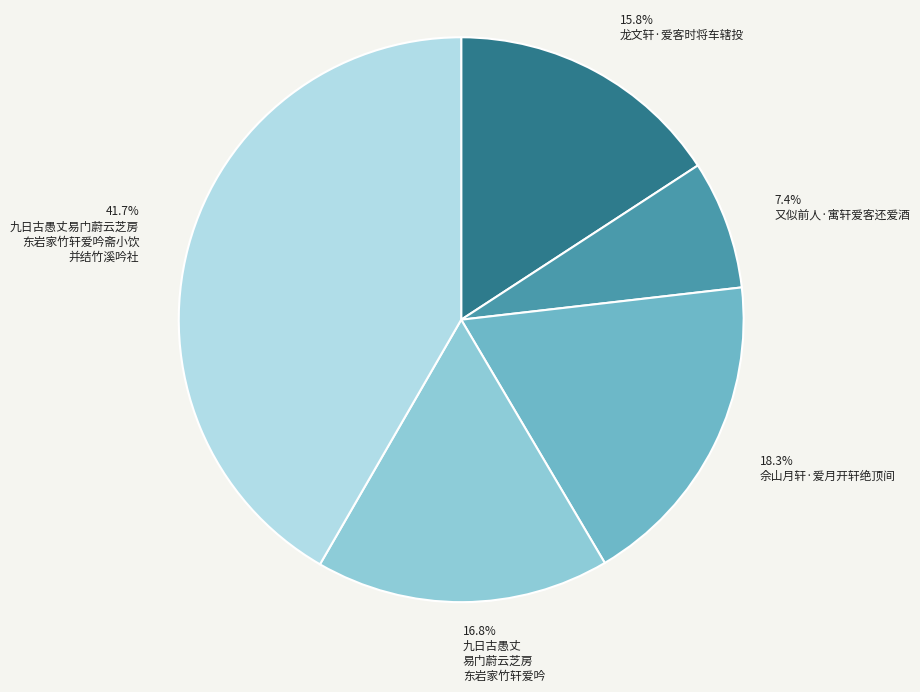

Is there a majority slice in this chart?

No